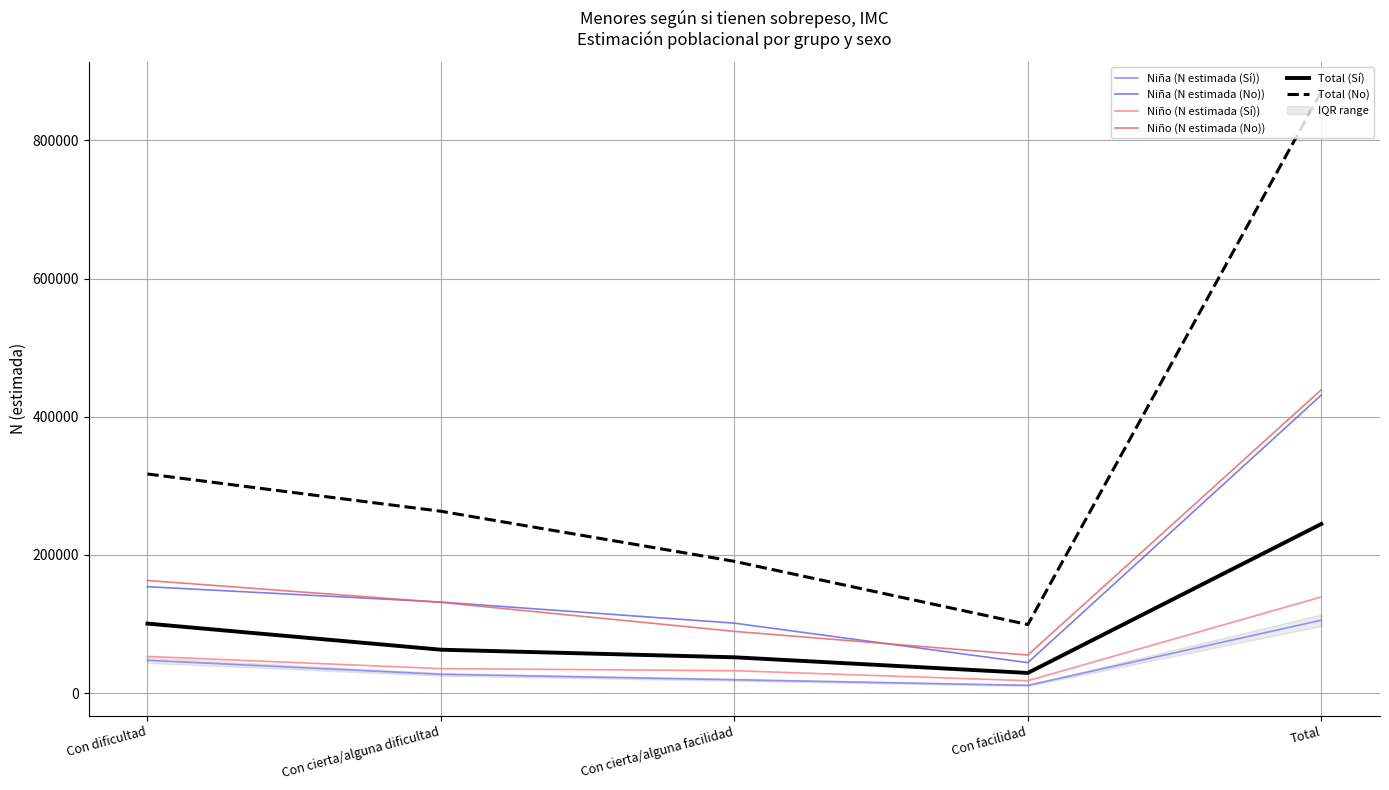

Read the Total (Sí) value at Total.

244846